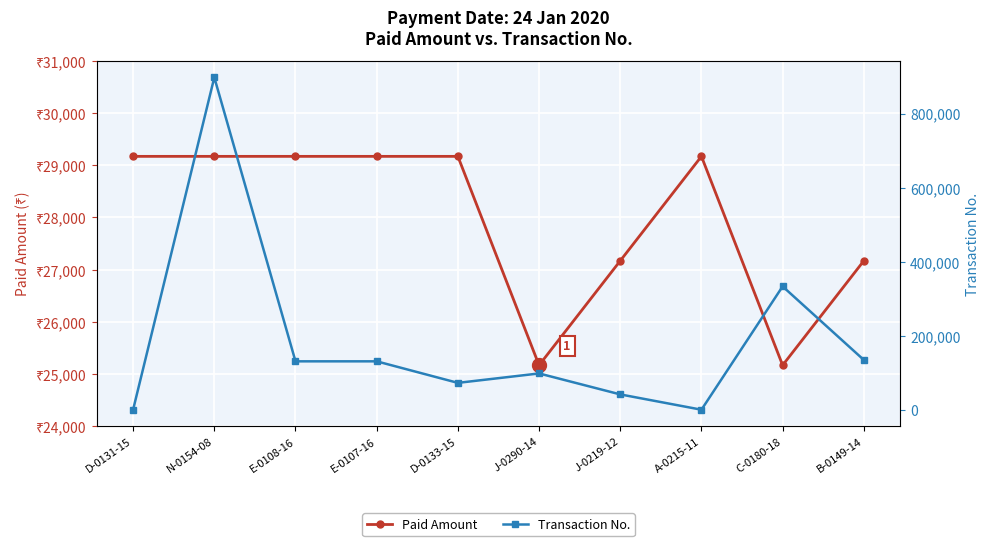

How many lines are shown in the chart?

2